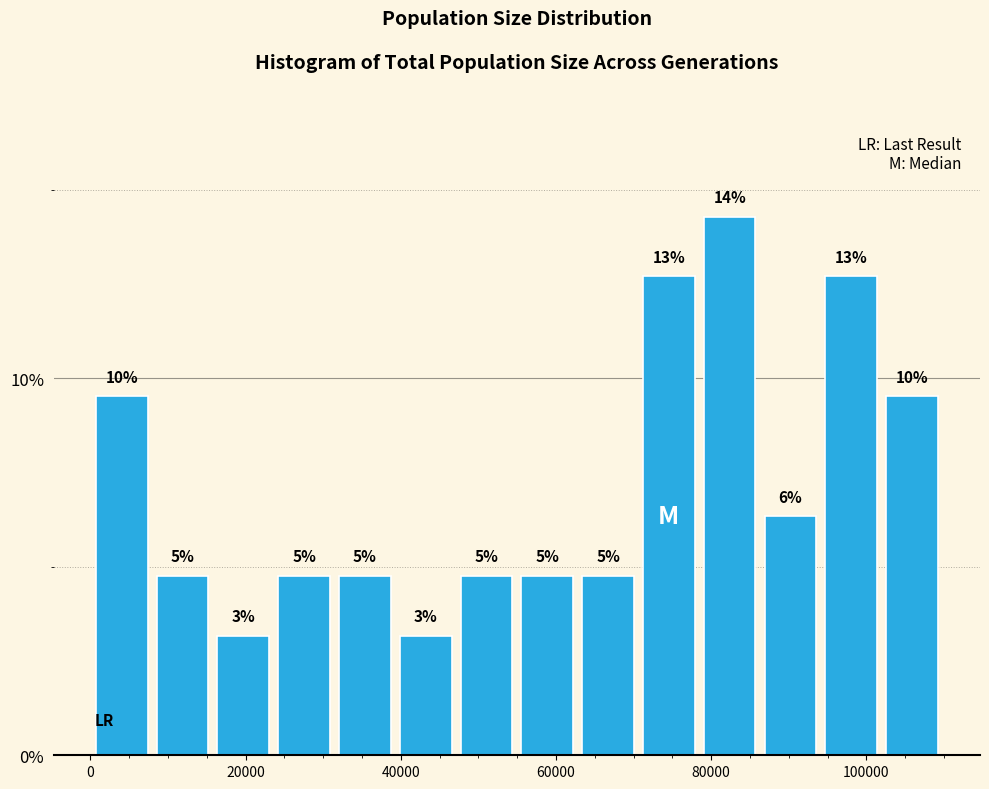

Read against the x-axis, roughly where is the centre of the tallest bar?

82000